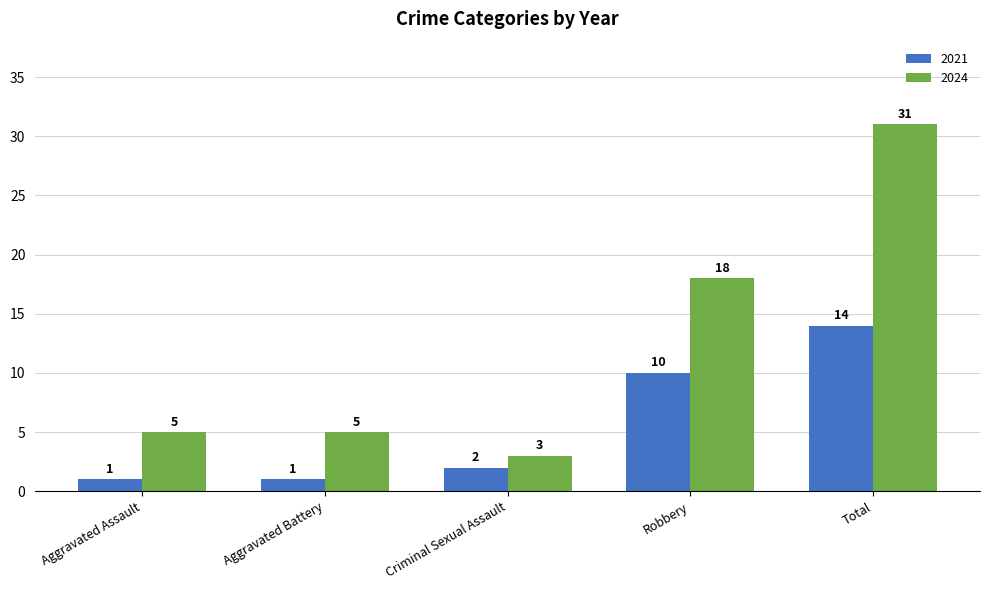

Rank the series at Criminal Sexual Assault from lowest to highest value.

2021, 2024